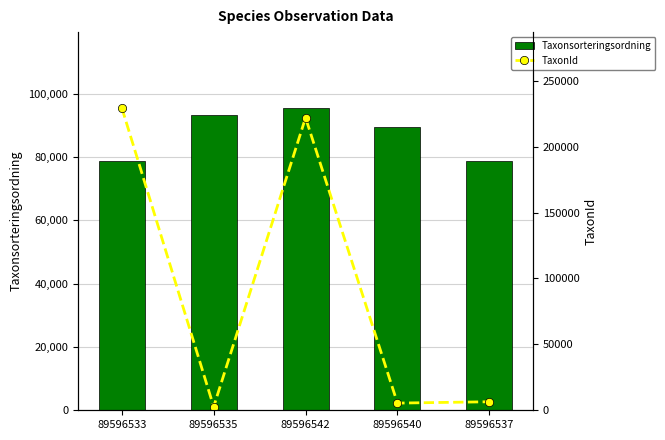

Reading right to left, what are all the values shown in this chart?

Taxonsorteringsordning: 78602	89356	95525	93145	78614
TaxonId: 6463	5447	221941	2667	229504